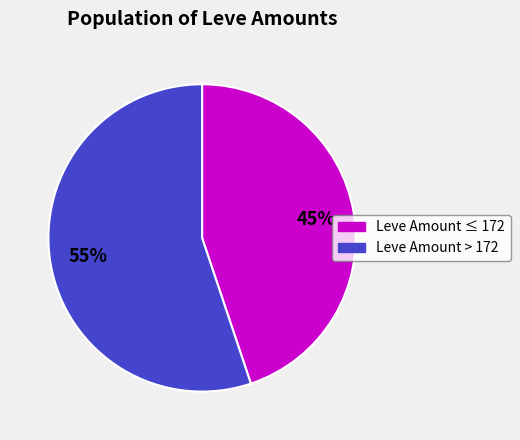

Is there a majority slice in this chart?

Yes